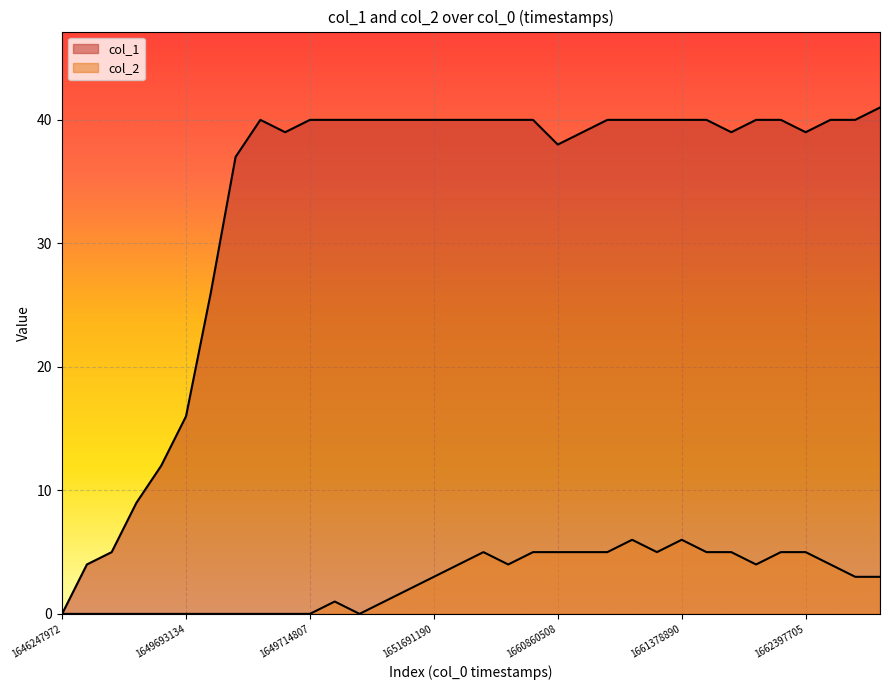

What is the label of the 27th point from the left?

26